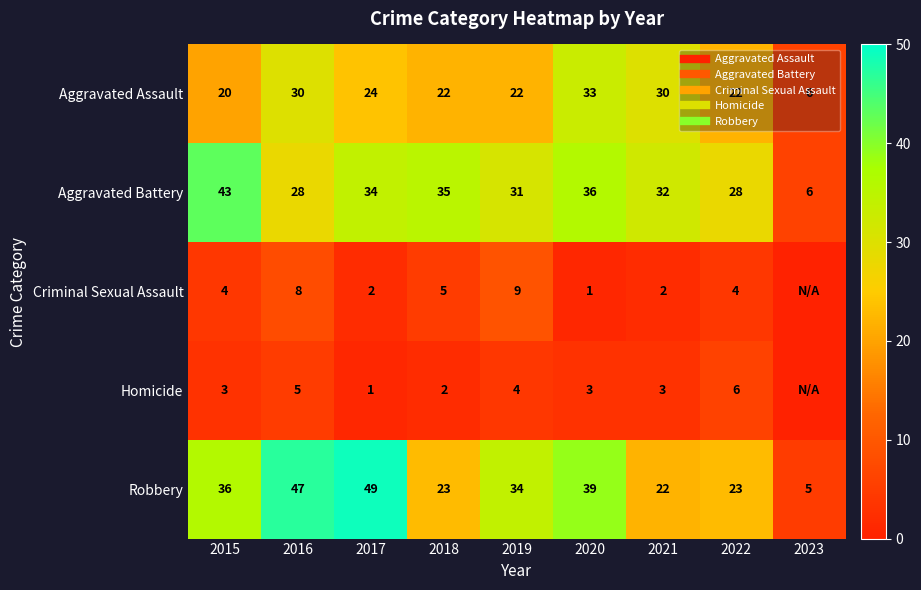

How many data points in Aggravated Assault are above 22?

4